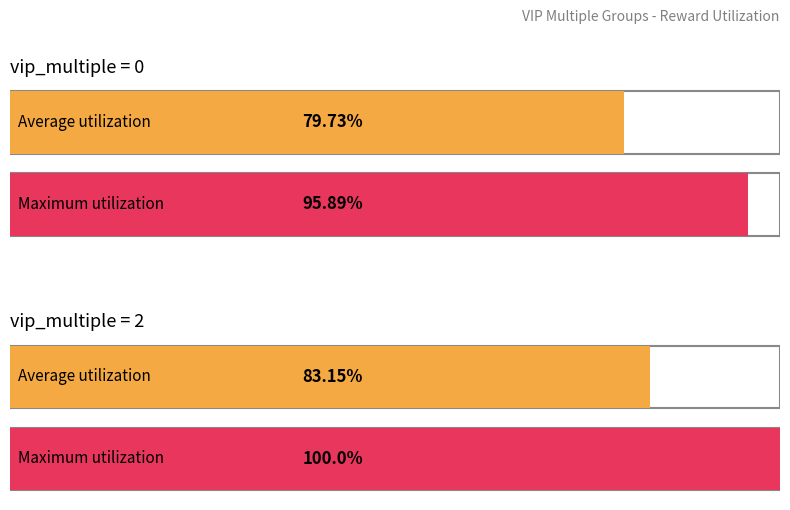

Does the chart contain stacked bars?

No